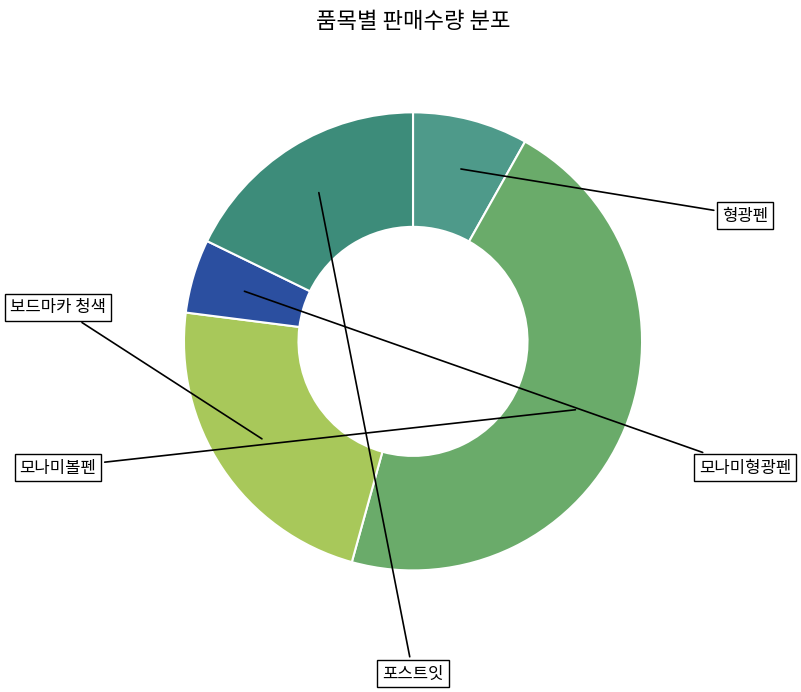

Does 모나미형광펜 account for over 50% of the chart?

No